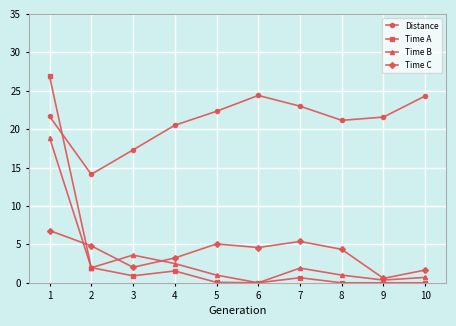

Which category has the highest value in the Time B series?

1